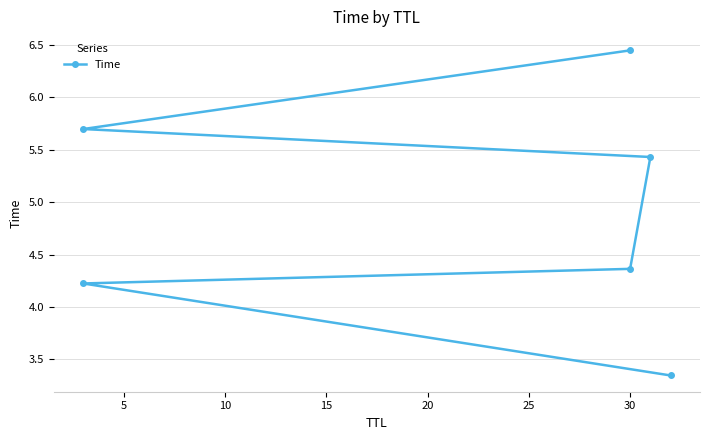

What is the greatest value displayed?

6.4